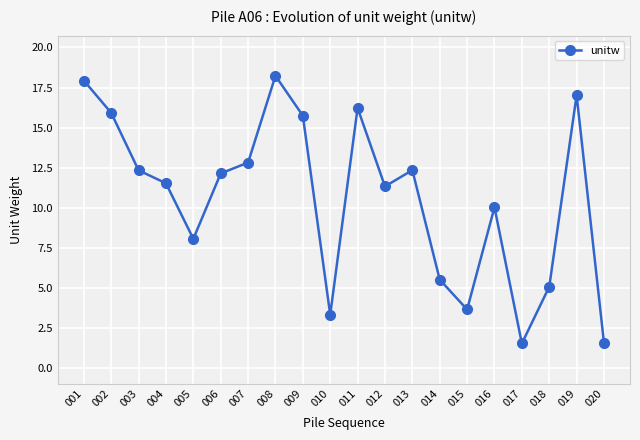

Where is the first local minimum?

005